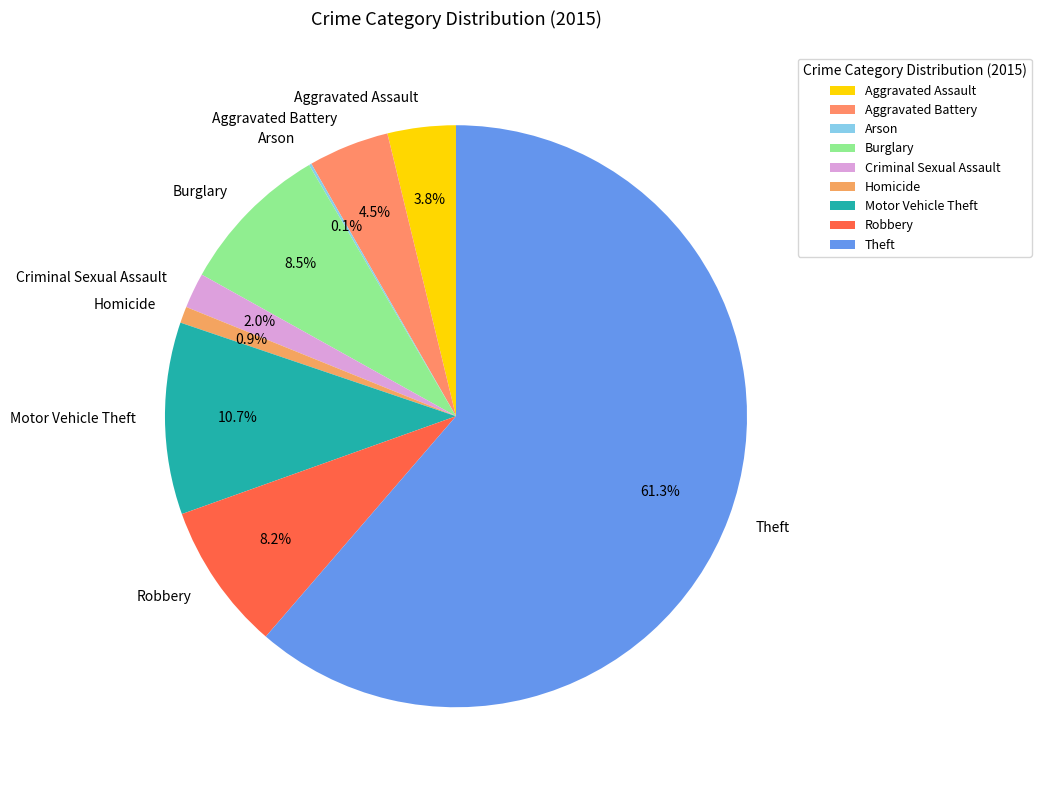

What portion of the pie excludes Criminal Sexual Assault?

98.0%